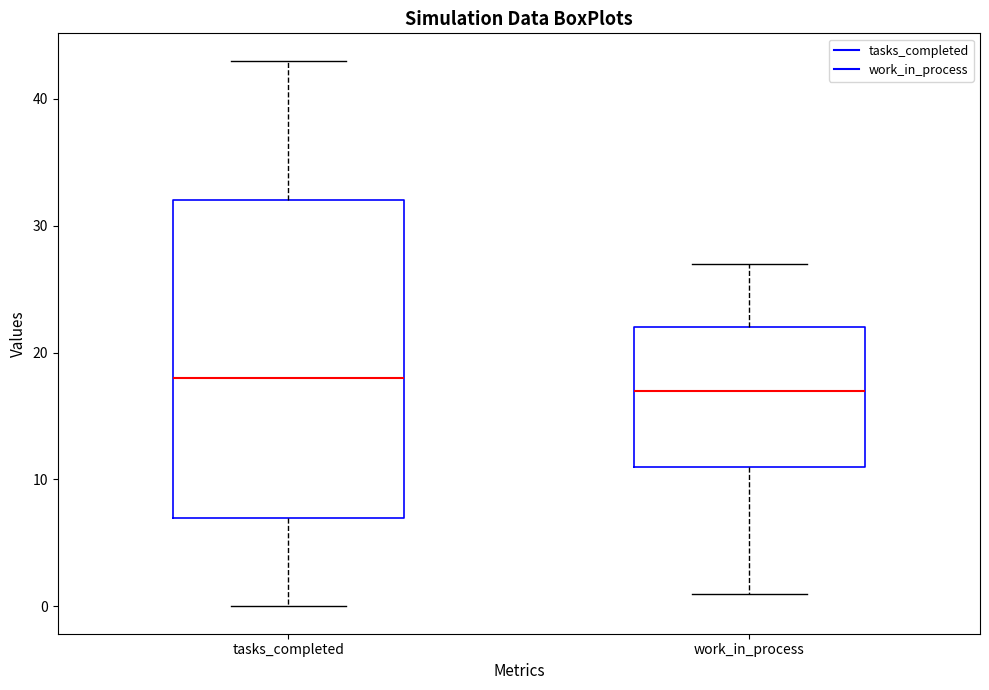

Which box's median line is the lowest?

work_in_process